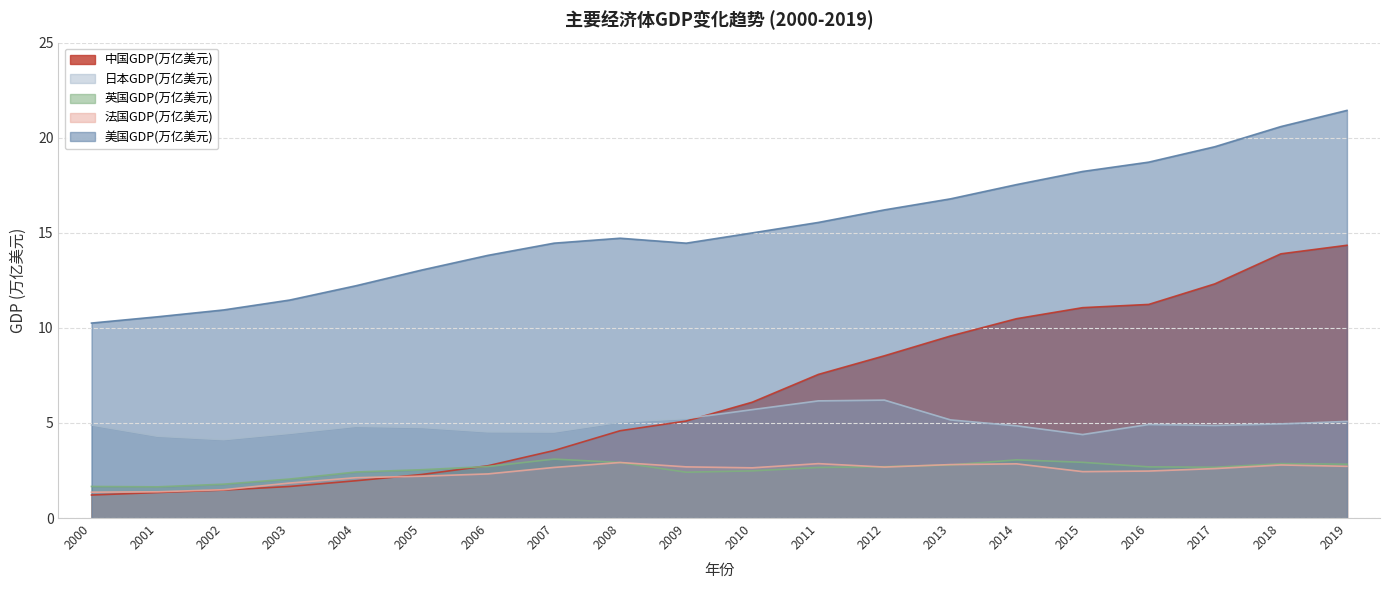

True or false: 日本GDP(万亿美元) and 英国GDP(万亿美元) intersect in this chart.

False